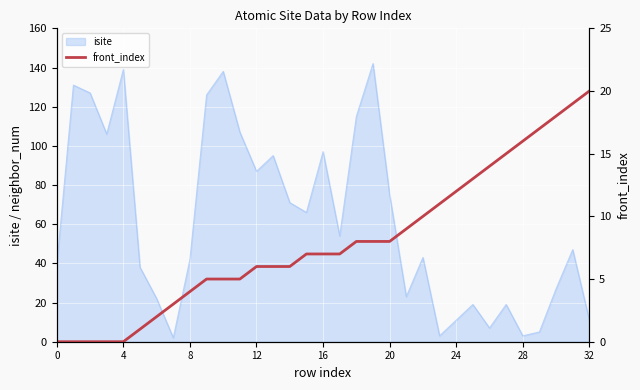

Is it true that isite equals 38 at 12?

False